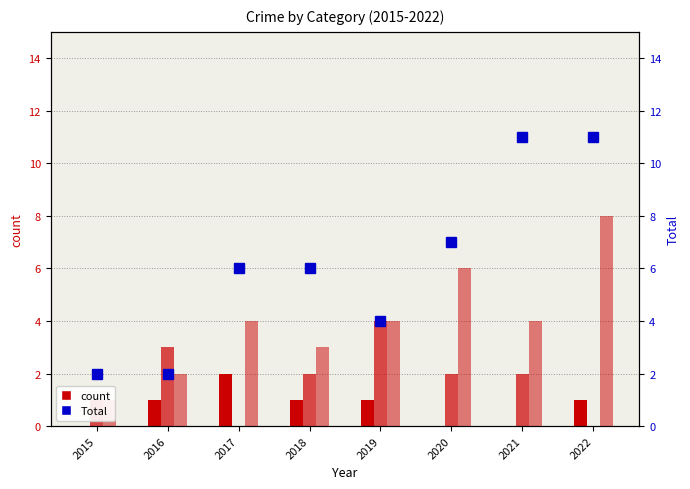

What is the difference between the highest and lowest values at 2021?

11